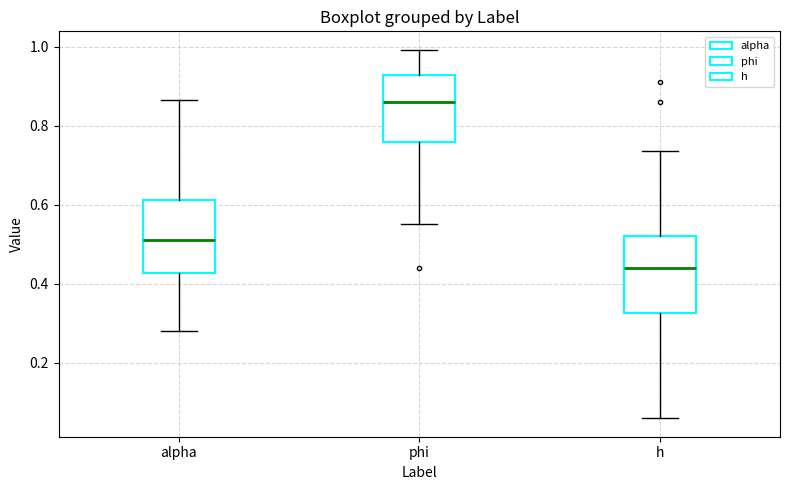

Reading left to right, transcribe this box plot: for each box, give where its median line is, the range the box spans, and where its two whiskers end, as read against the y-axis. The values are not printed on the chart, so give them approximately, as read against the axis.

alpha: median 0.52, box 0.42 to 0.62, whiskers 0.28 to 0.86
phi: median 0.86, box 0.76 to 0.92, whiskers 0.56 to 1.00
h: median 0.44, box 0.32 to 0.52, whiskers 0.06 to 0.74